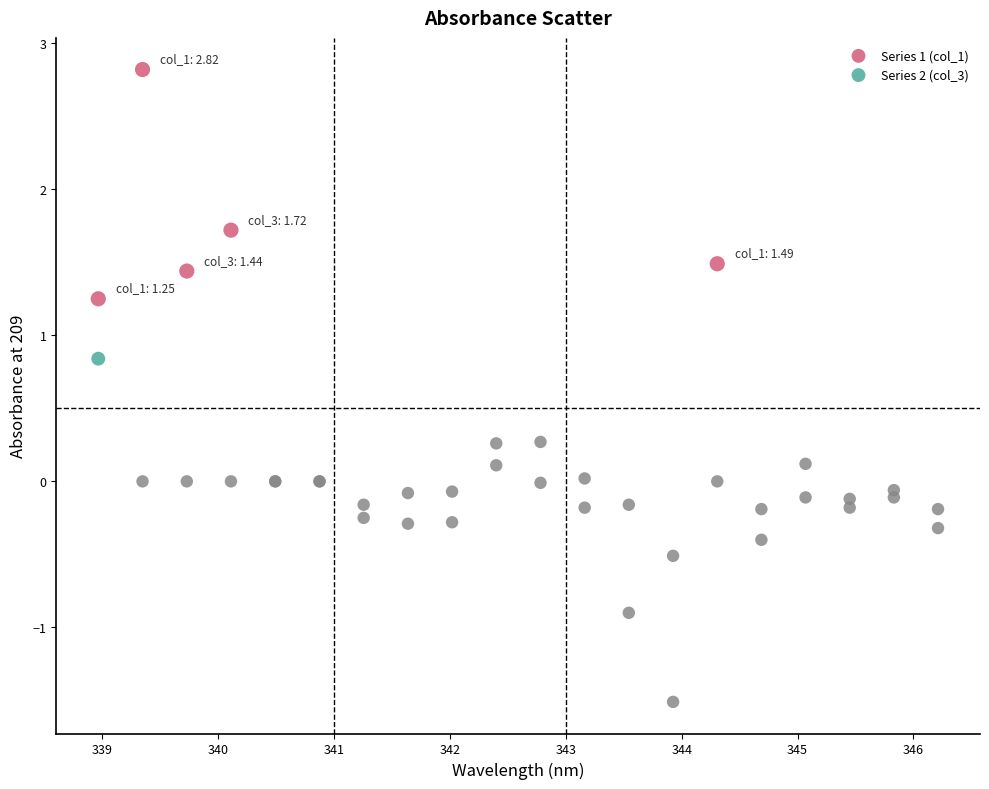

Which series reaches the maximum Y coordinate?

Series 1 (col_1)